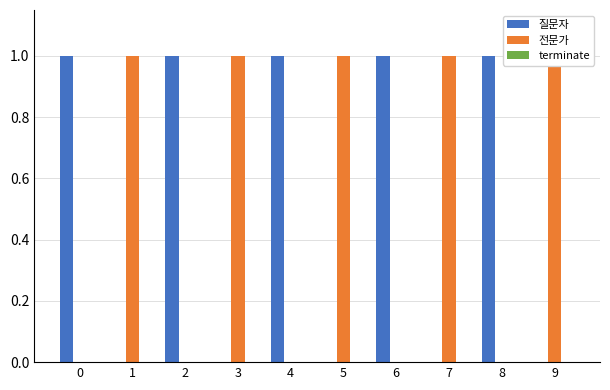

Does the chart contain stacked bars?

No